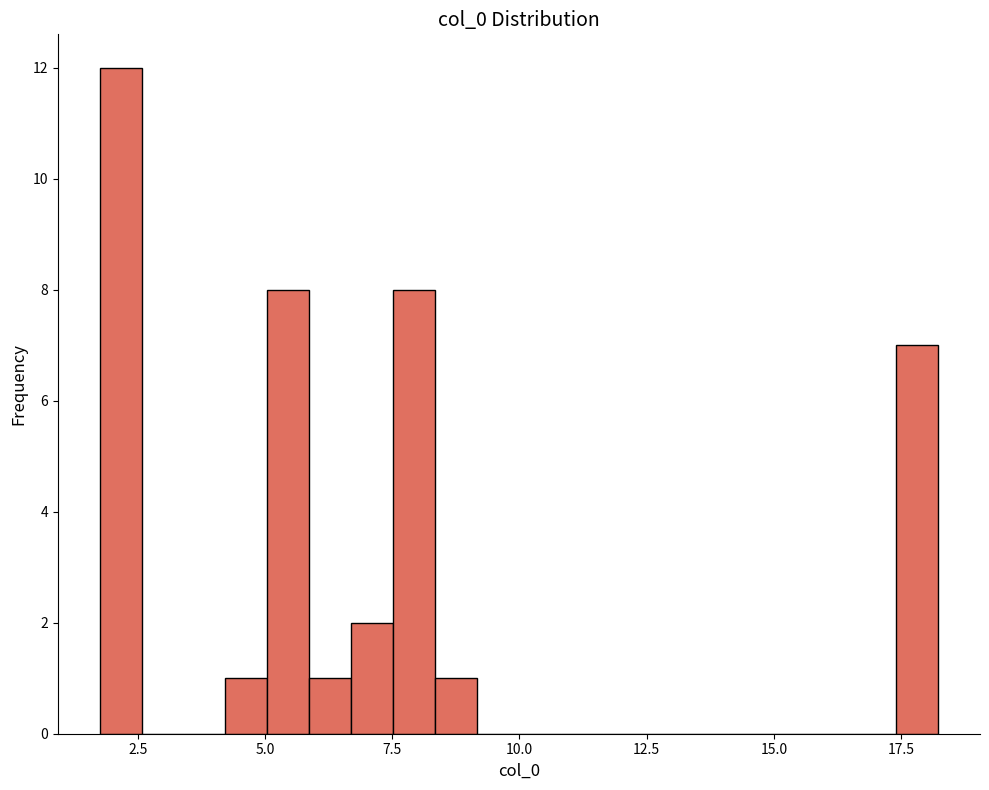

Read against the x-axis, roughly where is the centre of the tallest bar?

2.0